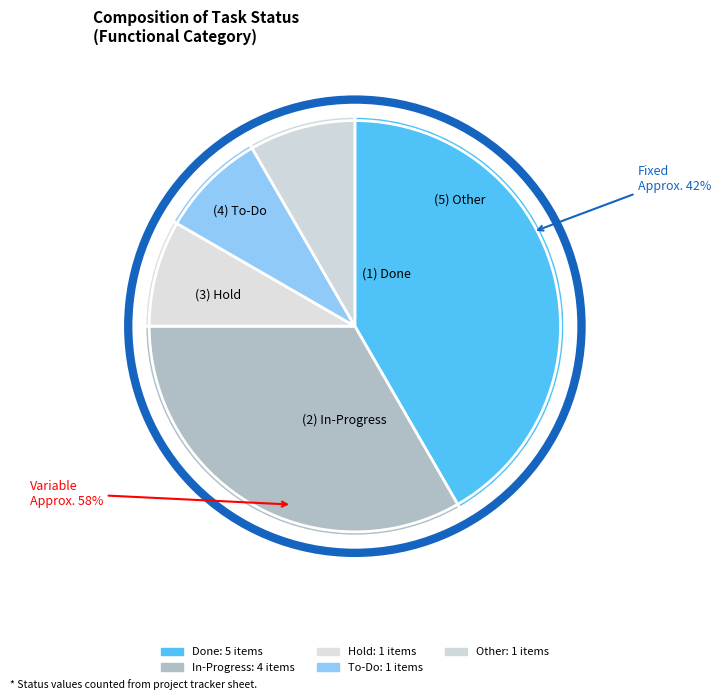

To the nearest percent, what is the combined percentage of Hold and Done?

50%